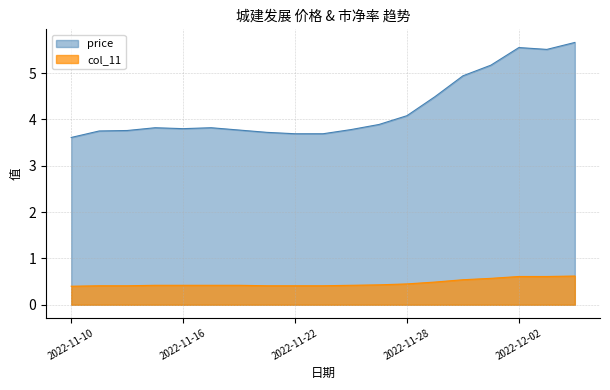

Which series has the largest total across all categories?

price